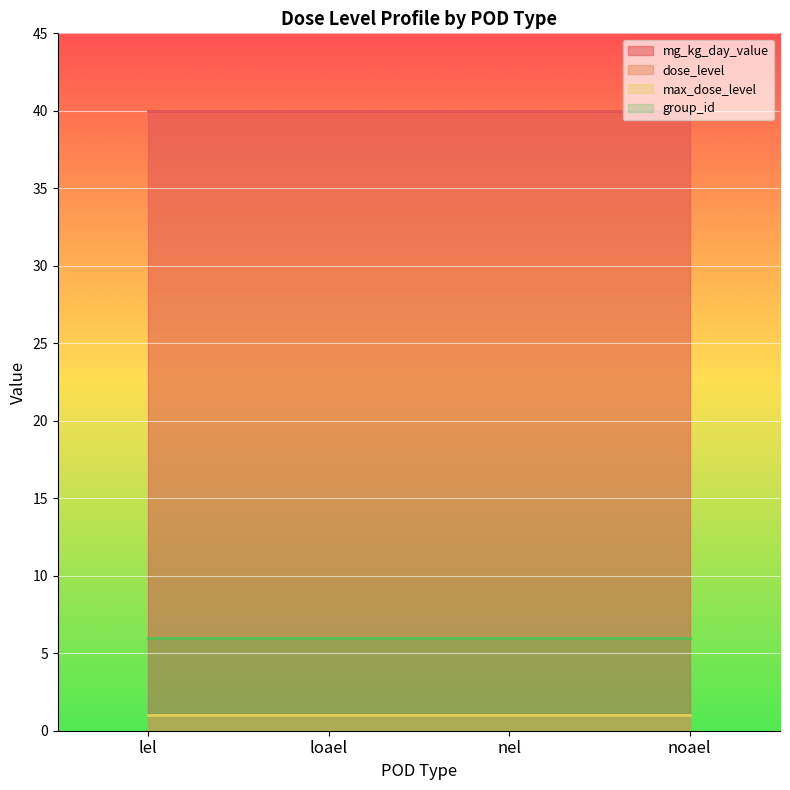

True or false: mg_kg_day_value and max_dose_level intersect in this chart.

False